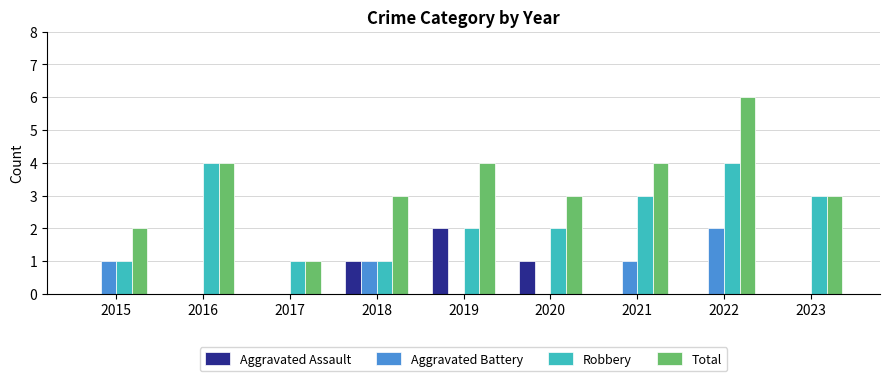

How many groups of bars are there?

9